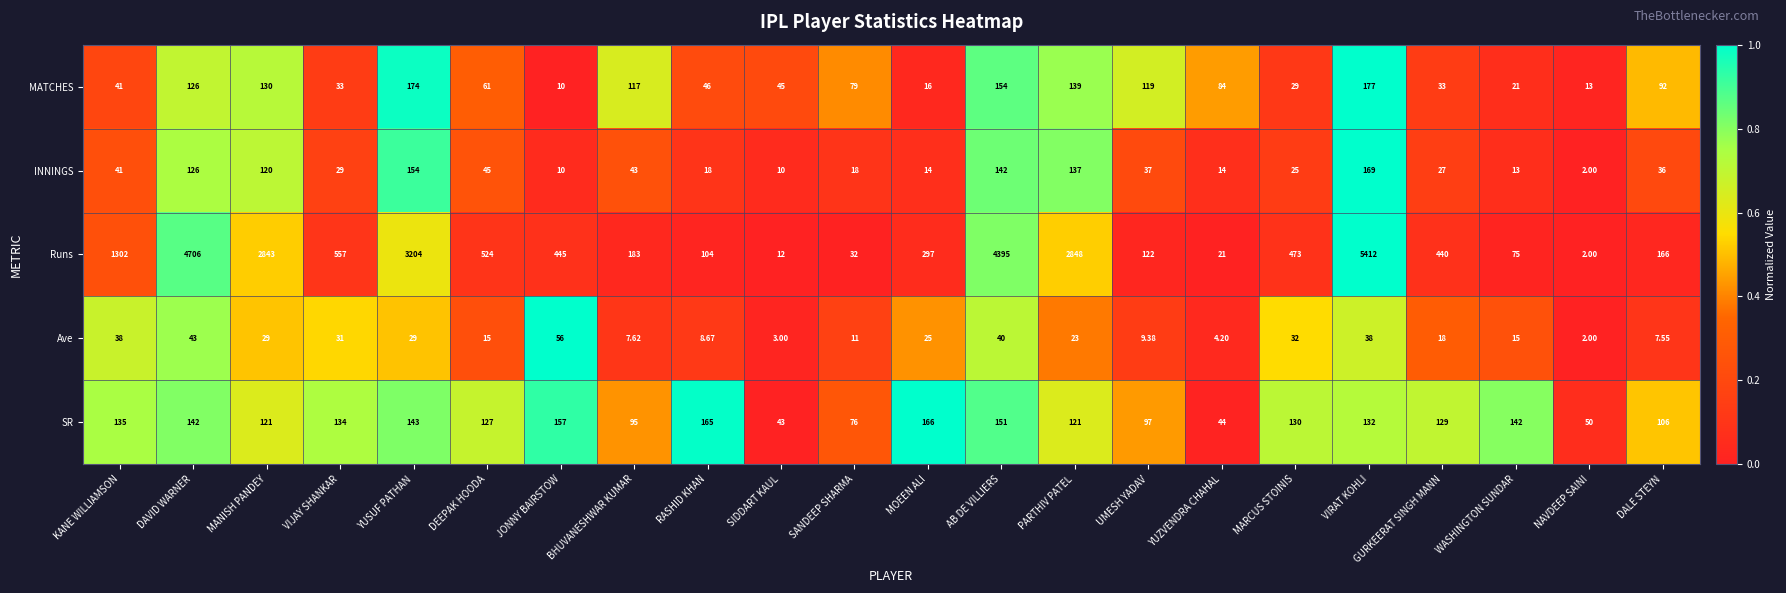

Rank the series by their maximum value, from lowest to highest.

Ave, SR, INNINGS, MATCHES, Runs